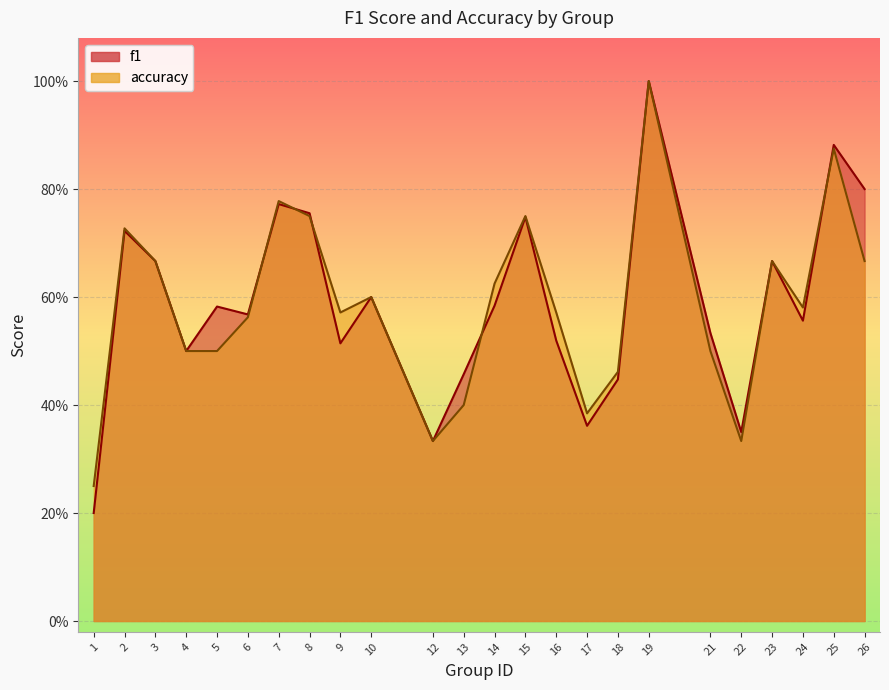

At which label does accuracy reach its peak?

19